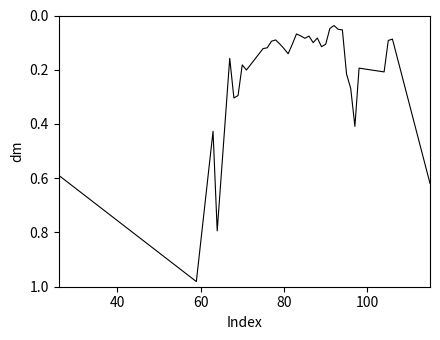

True or false: there are more than 2 points higher than both neighbors.

True